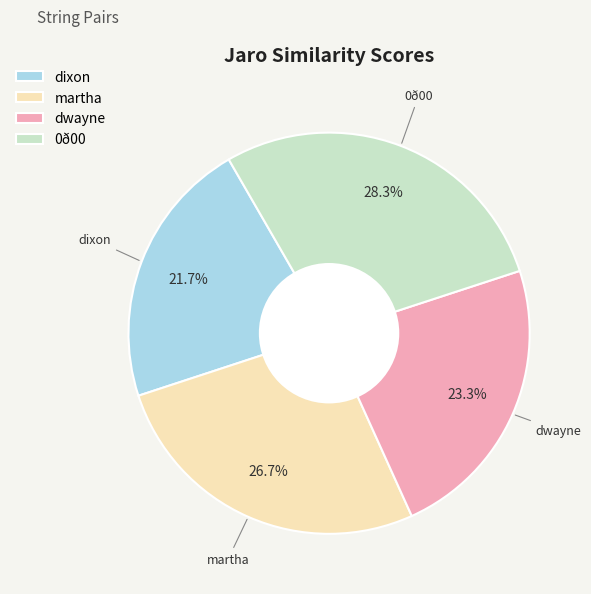

Rank the categories by value from lowest to highest.

dixon, dwayne, martha, 0ð00